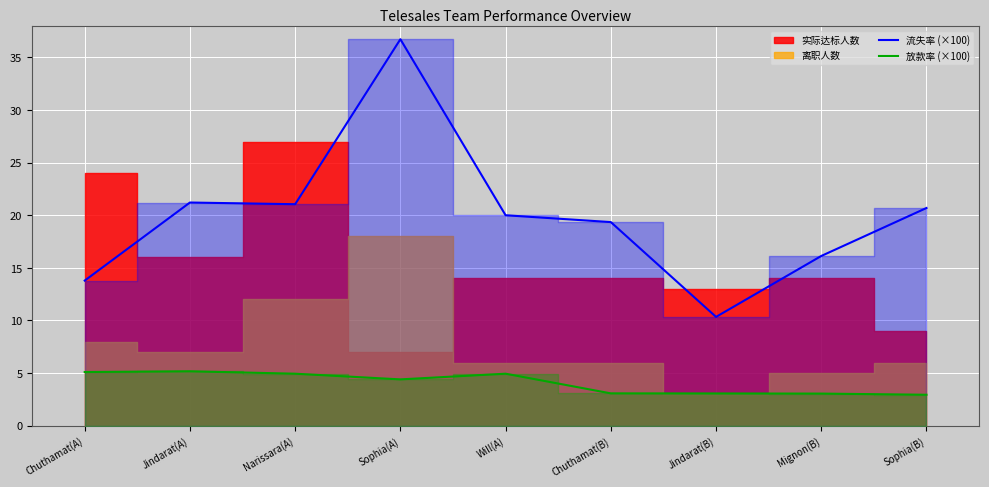

What is the difference between the 流失率 (×100) values at Chuthamat(A) and Sophia(A)?

22.9